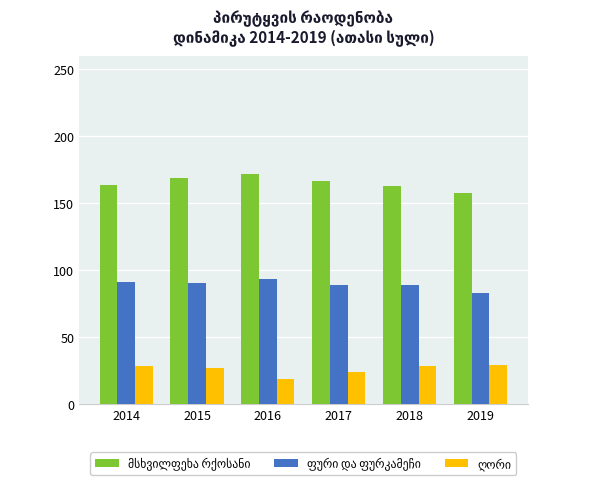

What is the difference between the highest and lowest values at 2017?

142.2